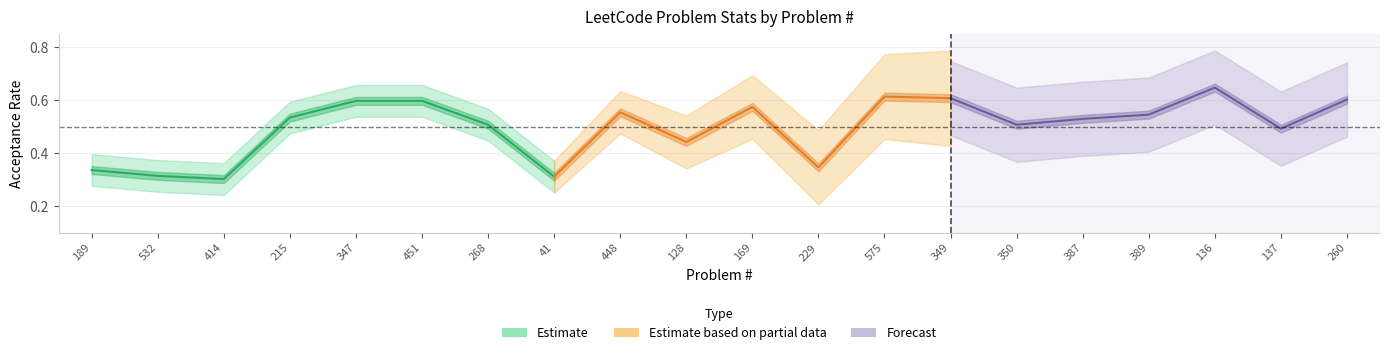

The Favorite series shows 0.3 at 189. True or false?

False